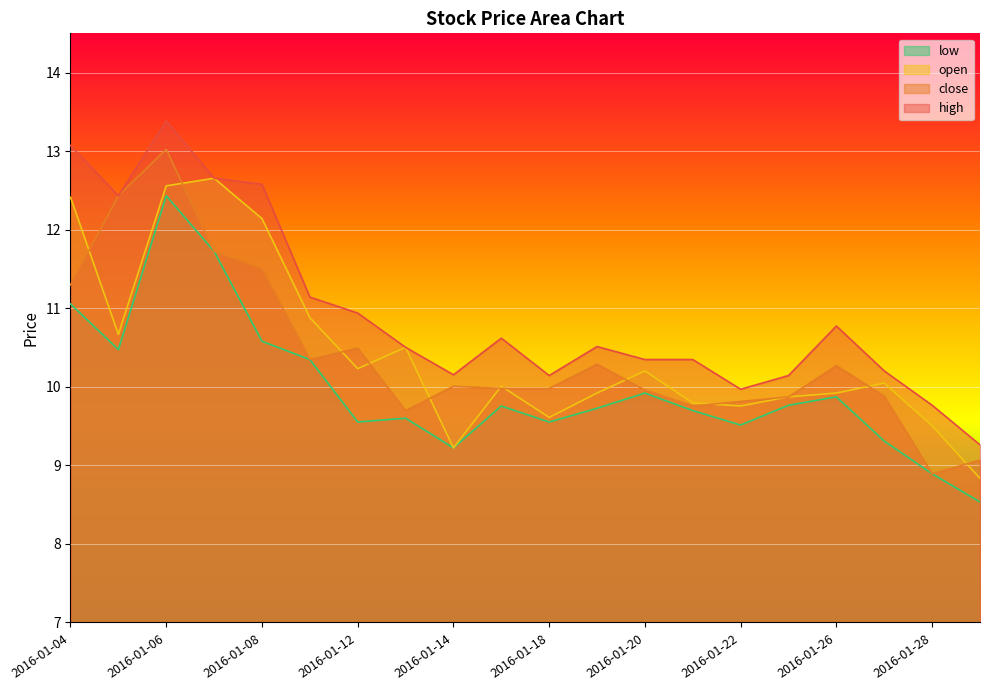

True or false: high and open intersect in this chart.

False